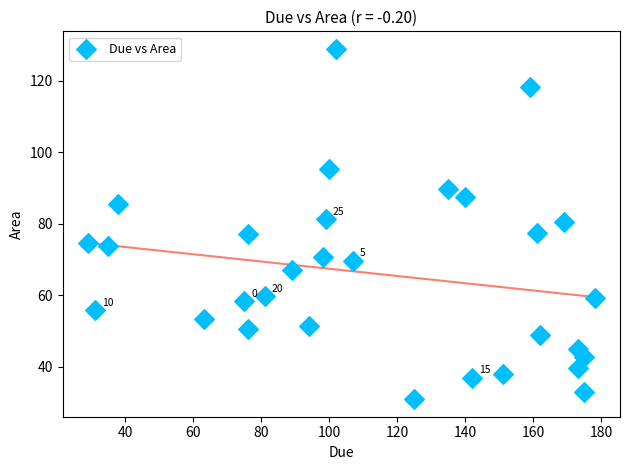

What is the range of Y values (max minus min)?

97.9